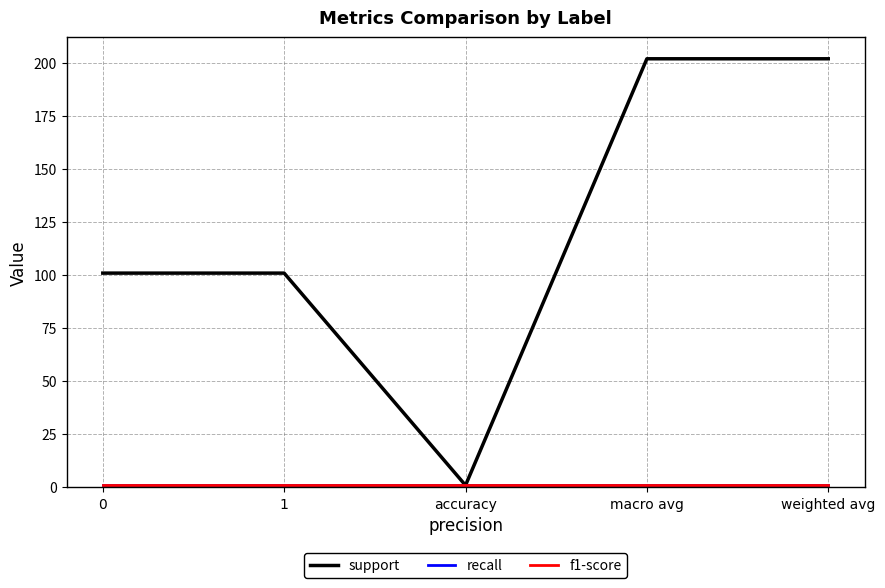

Which series has the widest spread of values?

support